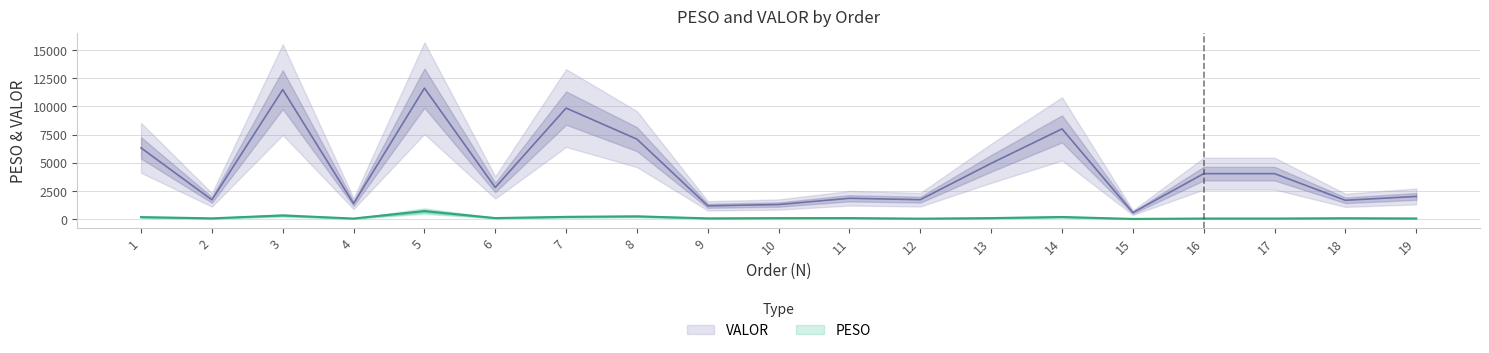

What is the difference between the maximum and minimum values in the VALOR series?

11050.9